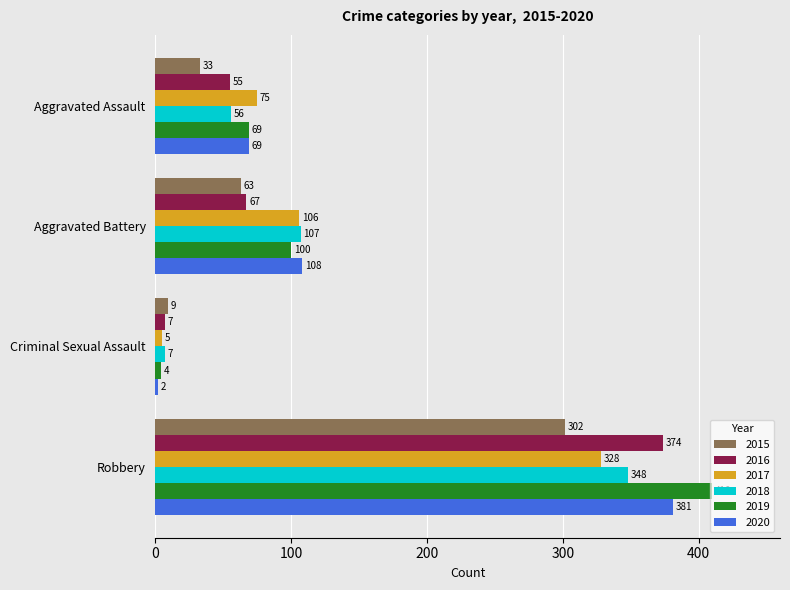

At Aggravated Battery, list the series in order from largest to smallest.

2020, 2018, 2017, 2019, 2016, 2015